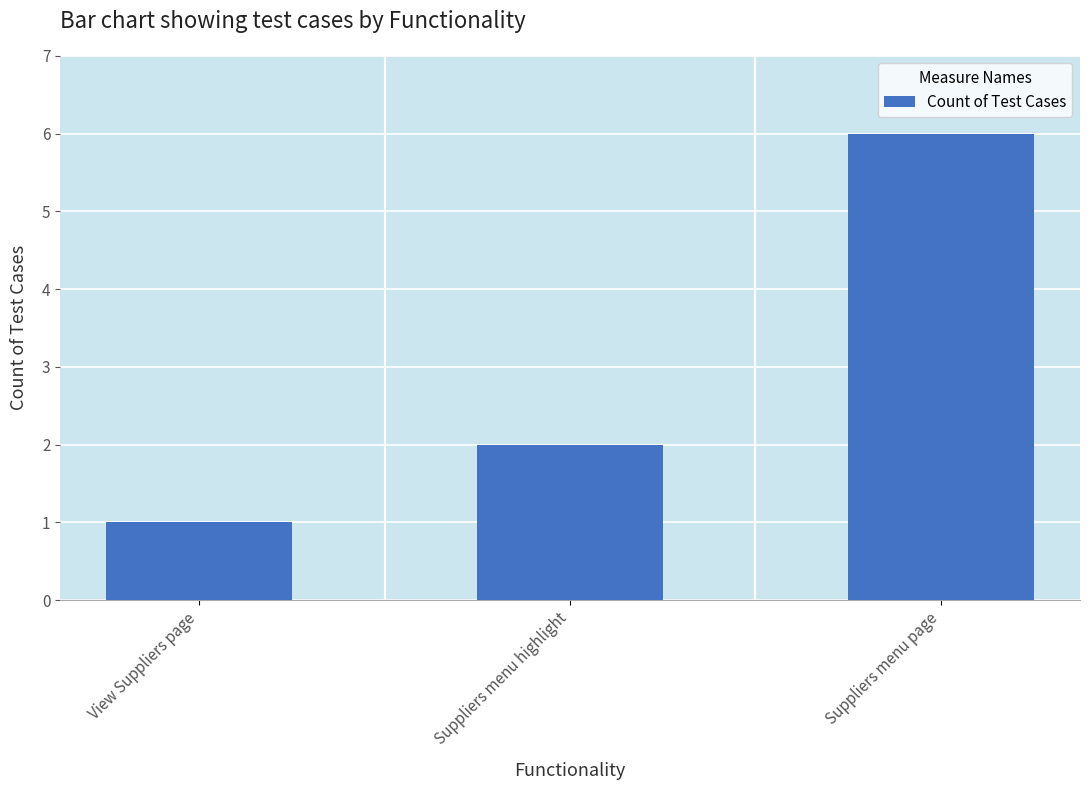

How many values are between 1 and 6?

3